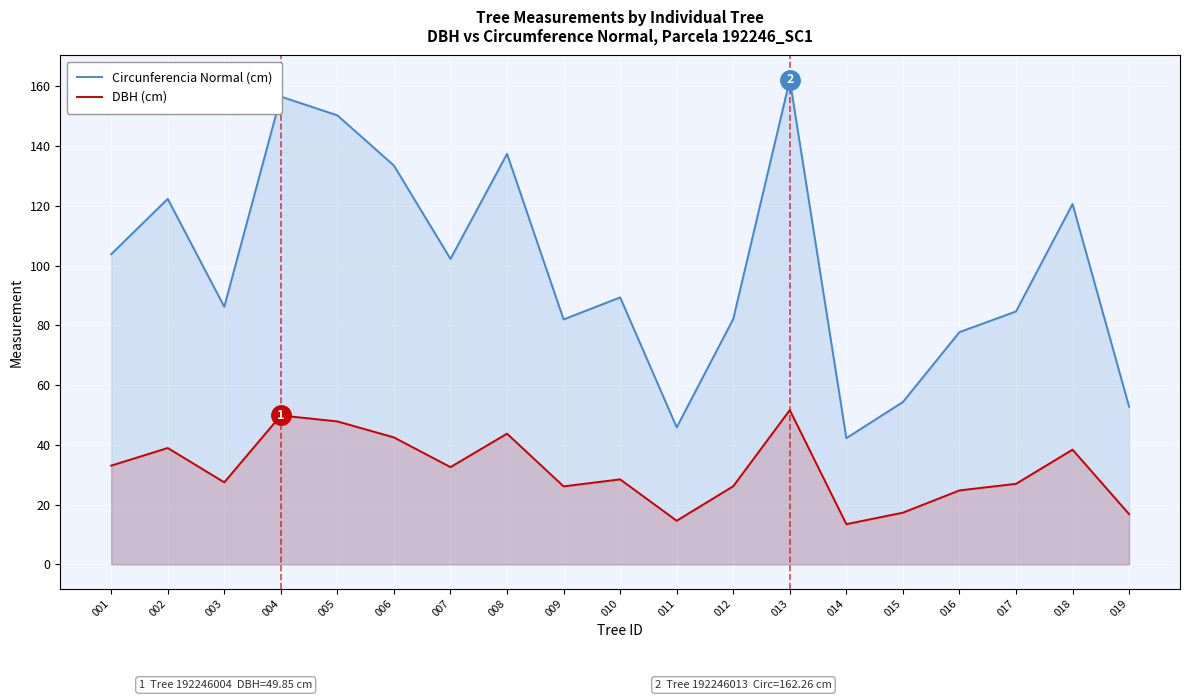

Where is the first local minimum for Circunferencia Normal (cm)?

003